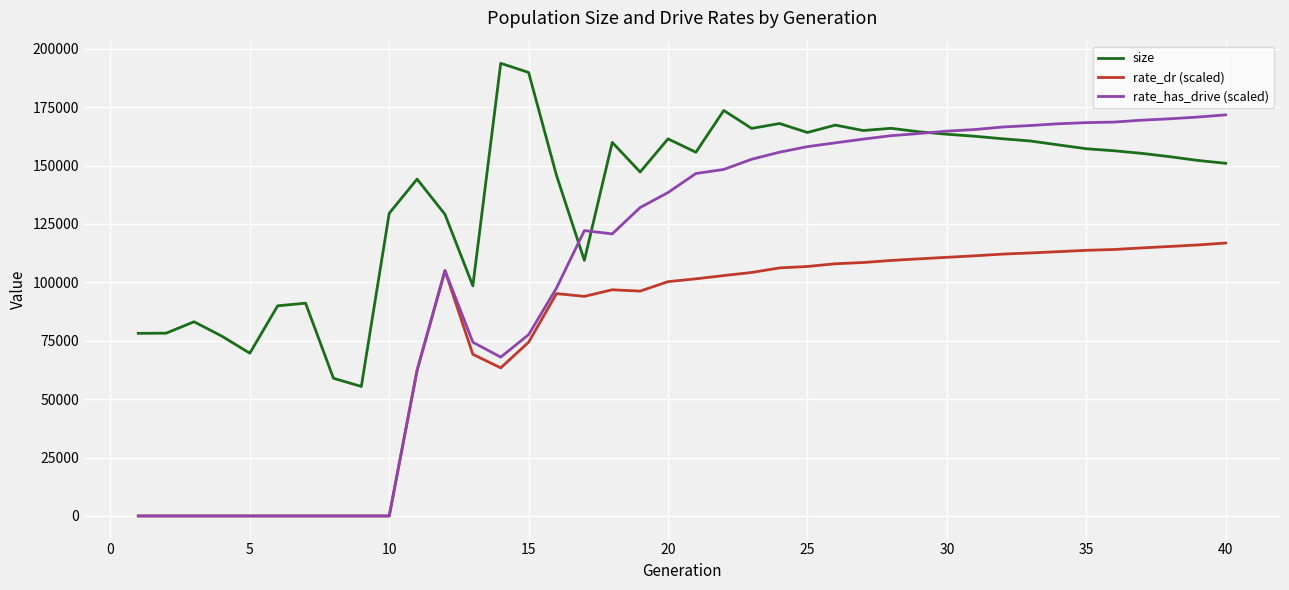

List the series in order of their peak value, lowest first.

rate_dr (scaled), rate_has_drive (scaled), size